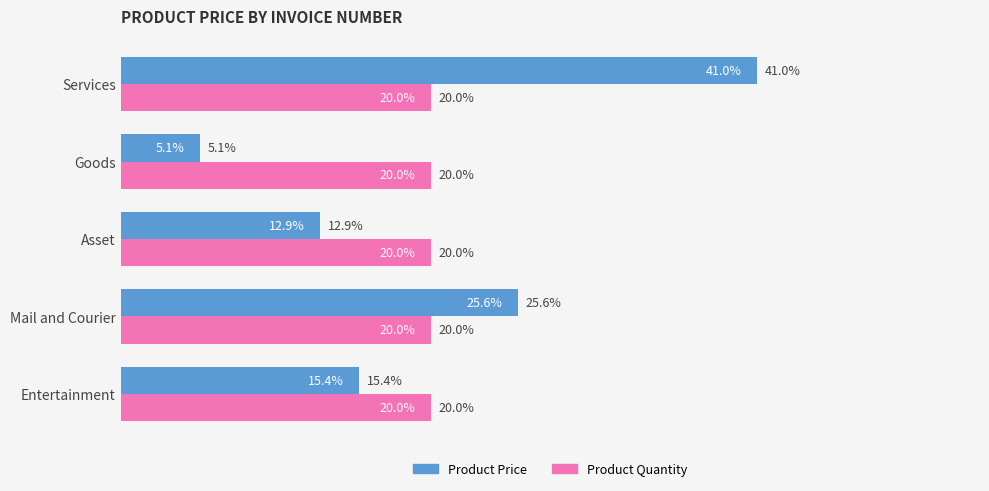

Is the value of Product Quantity at Services greater than the value of Product Price at Entertainment?

Yes